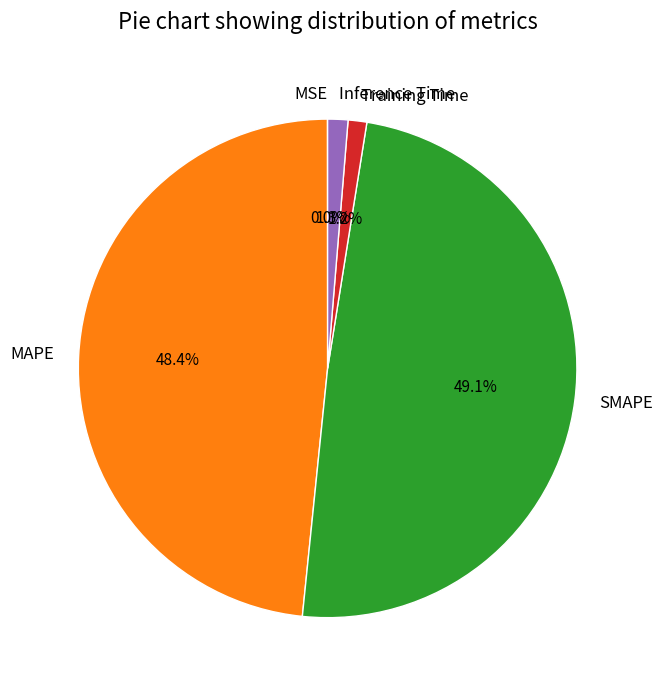

What percentage is NOT represented by SMAPE?

50.9%